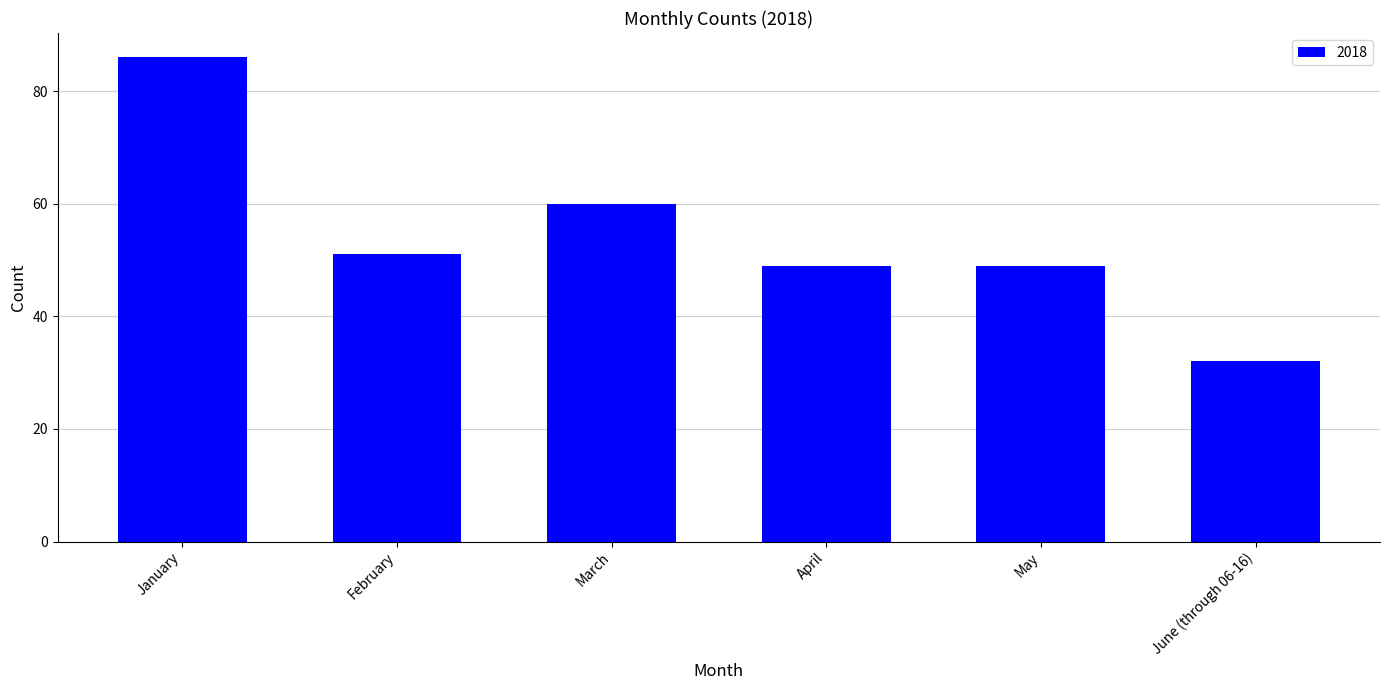

The chart shows a value of 90 at March. True or false?

False